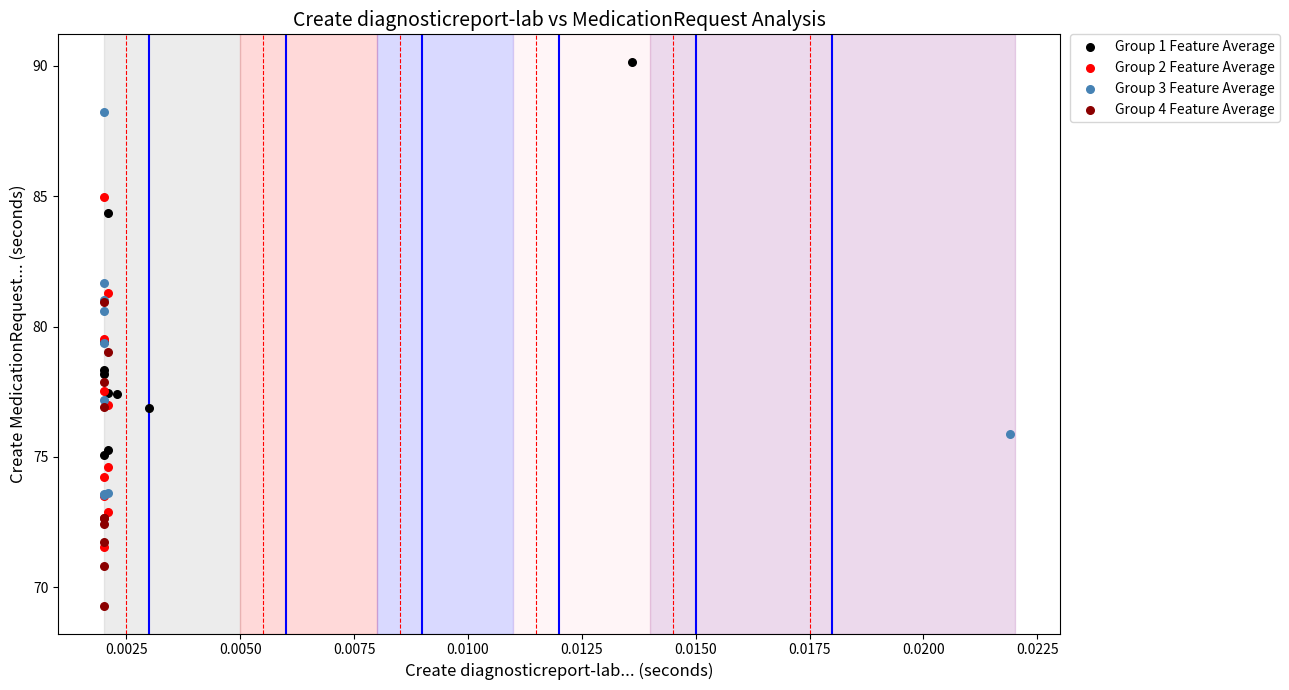

Which series contains the highest Y value?

Group 1 Feature Average